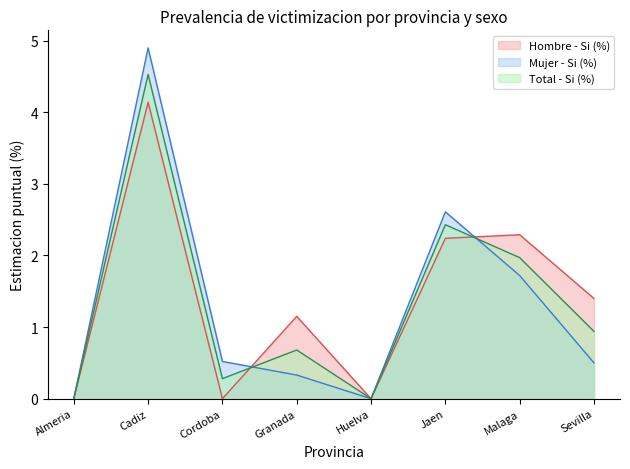

What is the approximate value of Mujer - Si (%) at Cadiz?

4.9